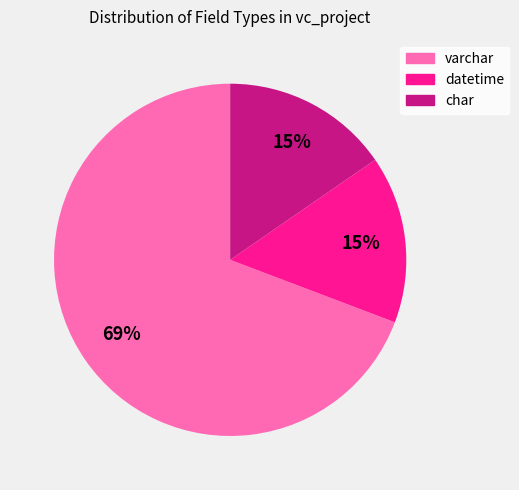

How many slices are in this pie chart?

3